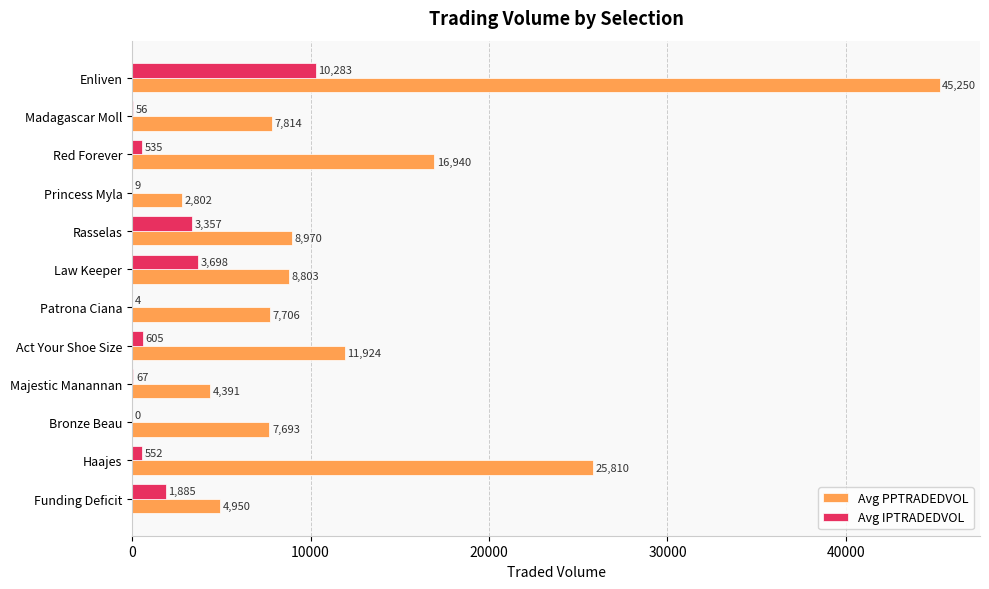

Which series changed the most between Majestic Manannan and Red Forever?

Avg PPTRADEDVOL